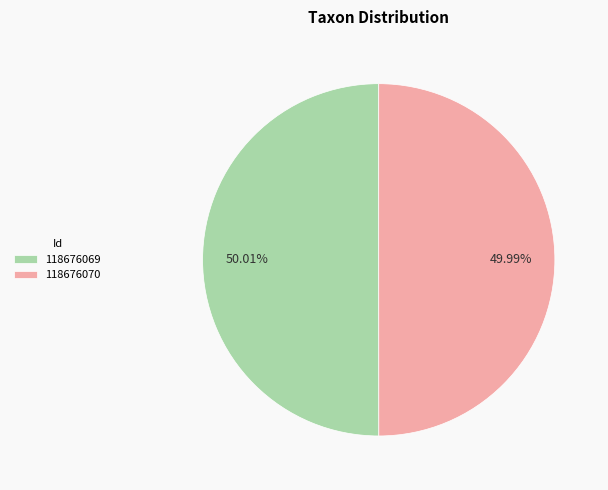

To the nearest percent, what is the average slice percentage?

50%